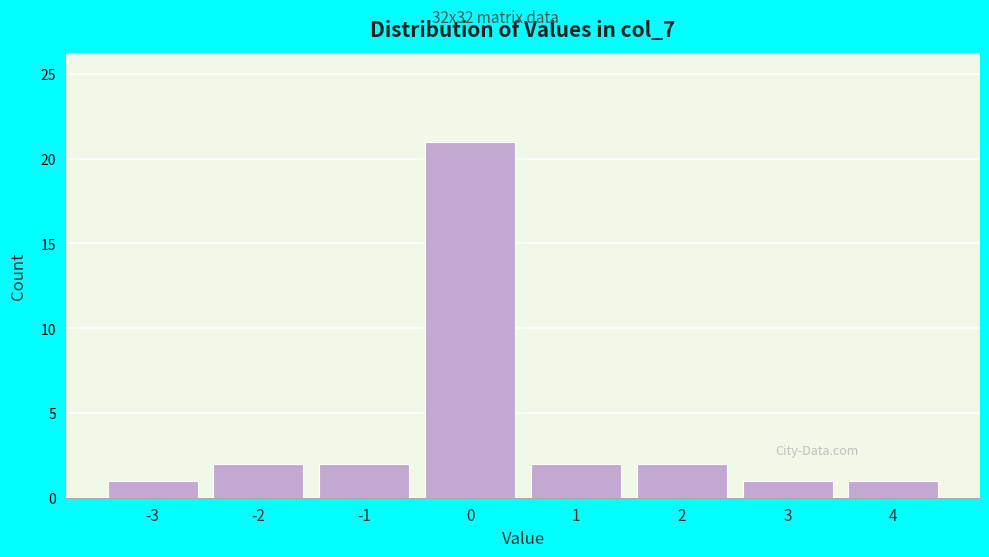

Reading left to right, list all the values displayed in this chart.

1	2	2	21	2	2	1	1